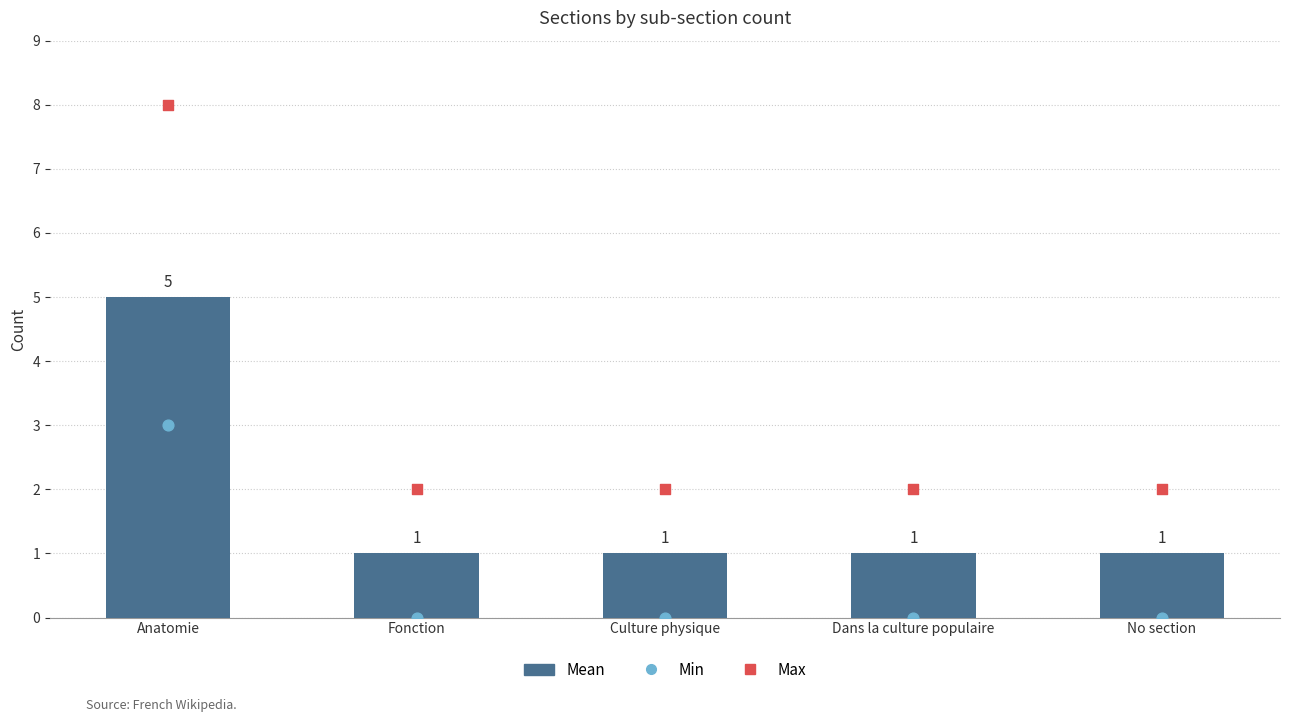

Which series has the widest spread of Y values?

Max